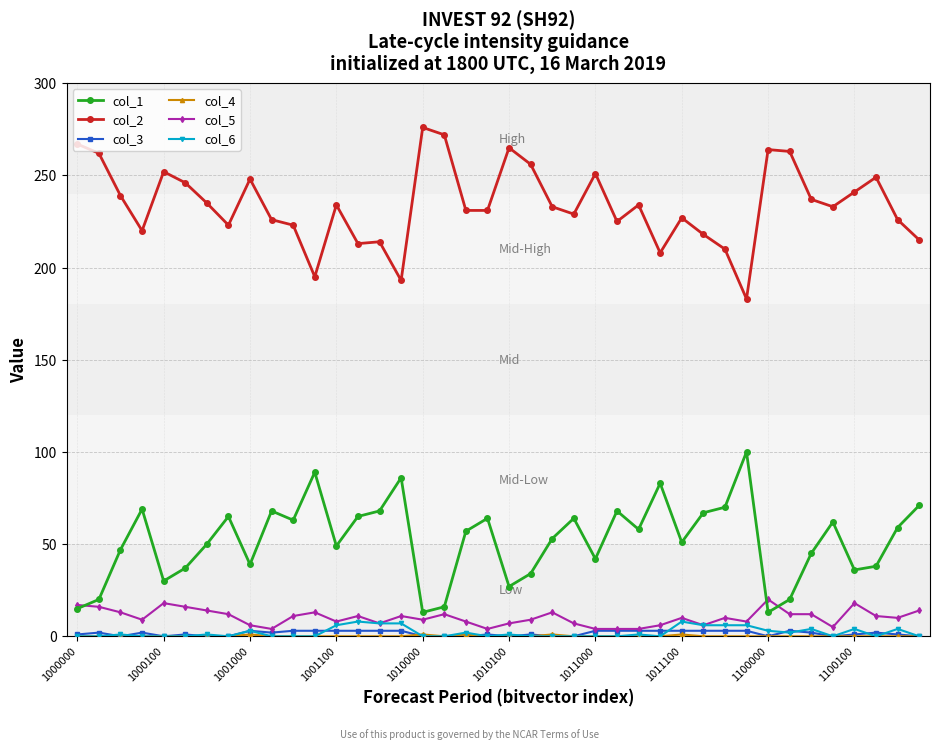

At how many categories does at least one series exceed 175?

40